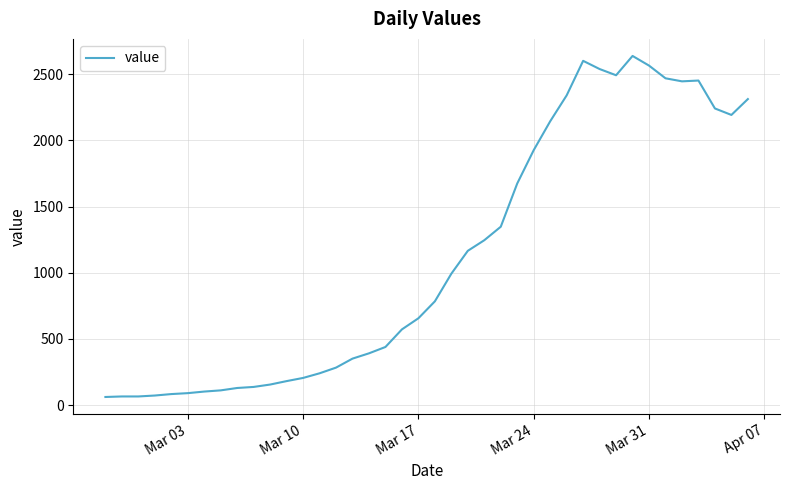

What is the average value?

1124